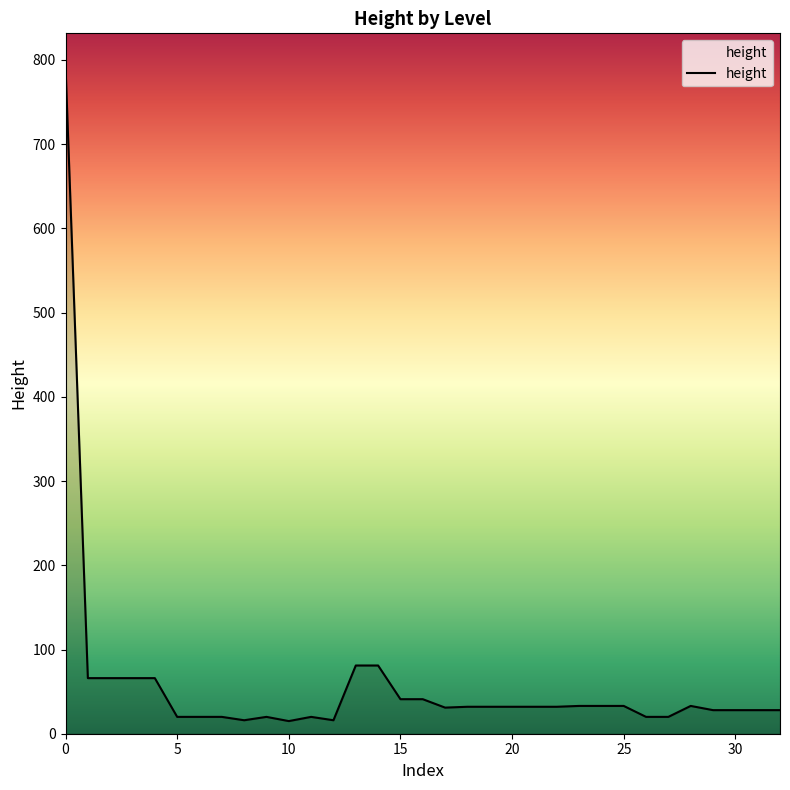

What is the greatest value displayed?

792